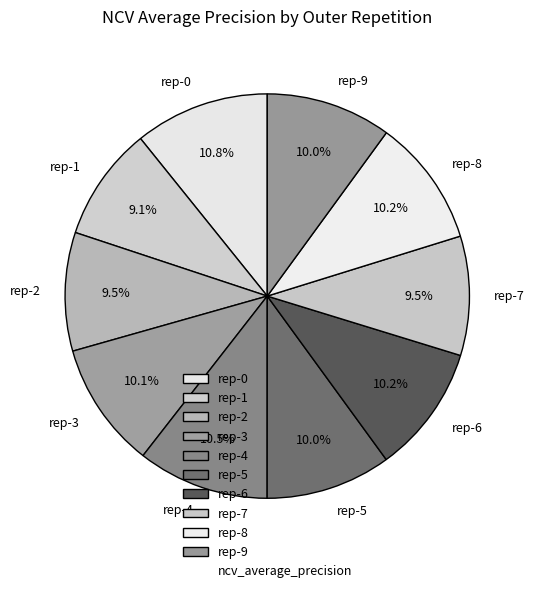

Is there any slice that represents more than half of the pie?

No